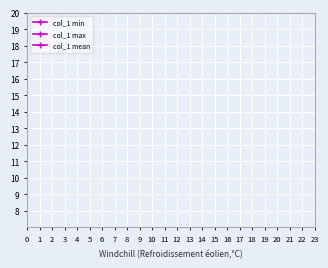

True or false: col_1 mean and col_1 max cross at least once.

False